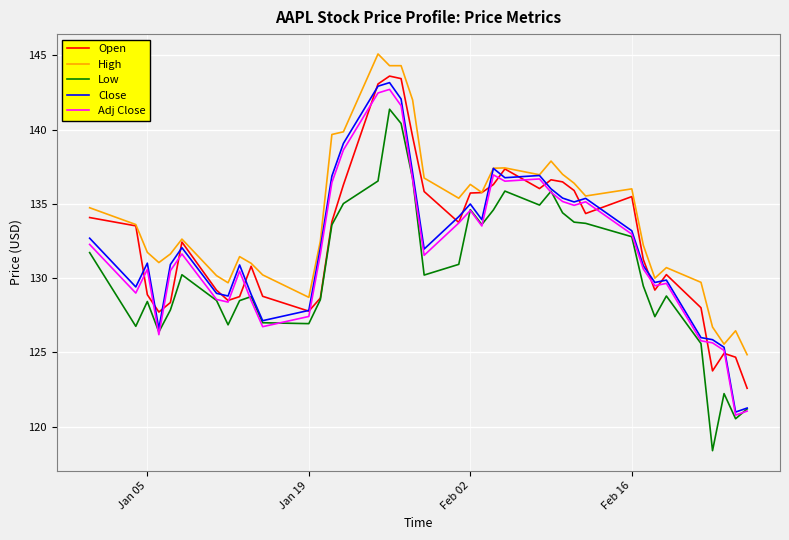

What is the highest value of the Open series?

143.6